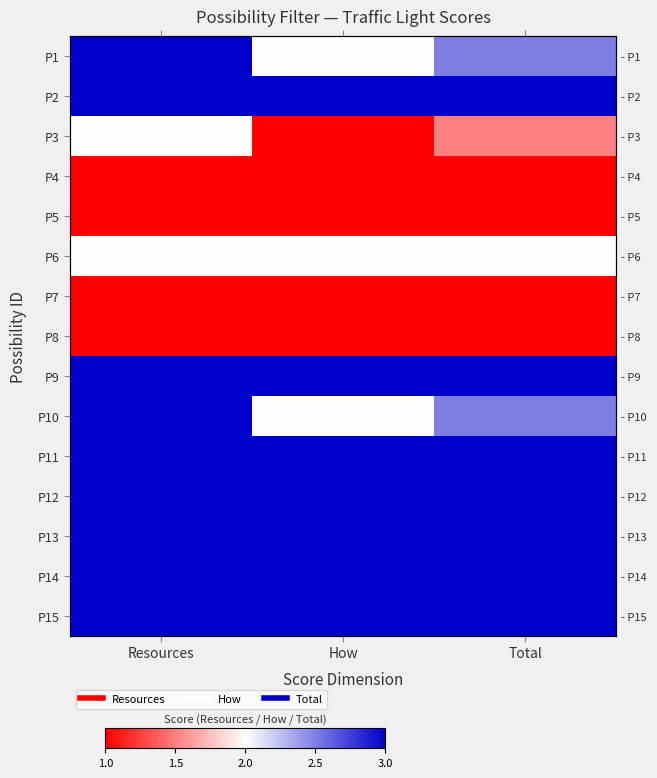

Where is P4 nearest to the value 1?

Resources